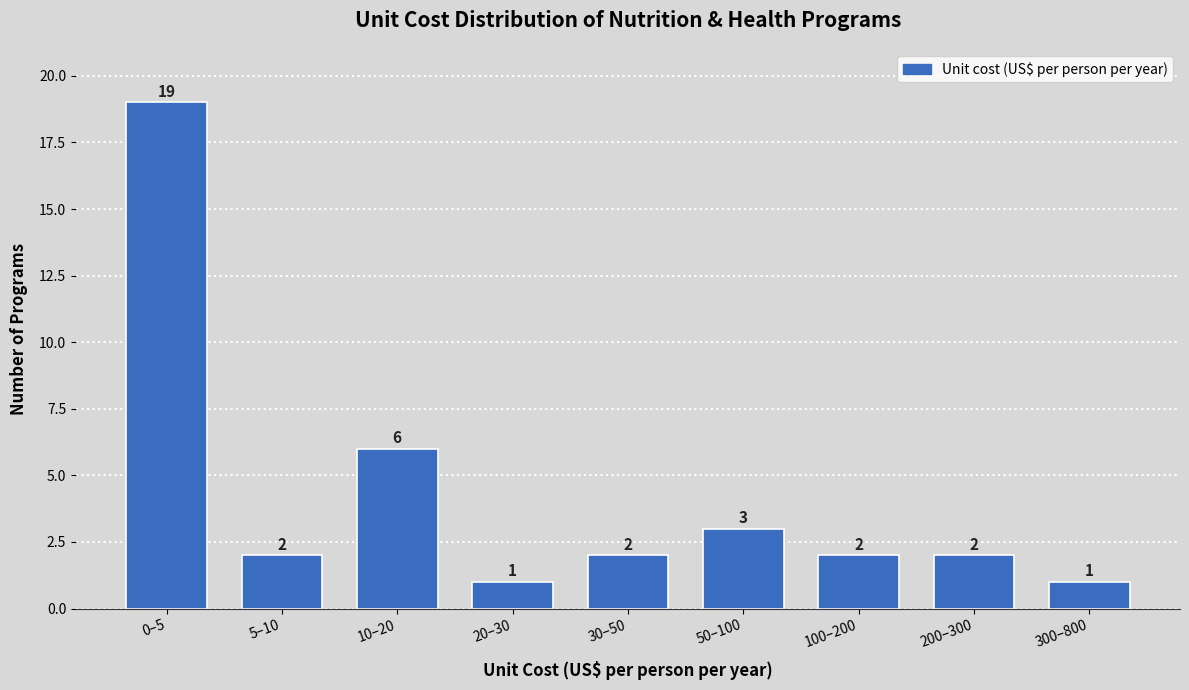

Reading left to right, extract all data points from this chart.

19	2	6	1	2	3	2	2	1